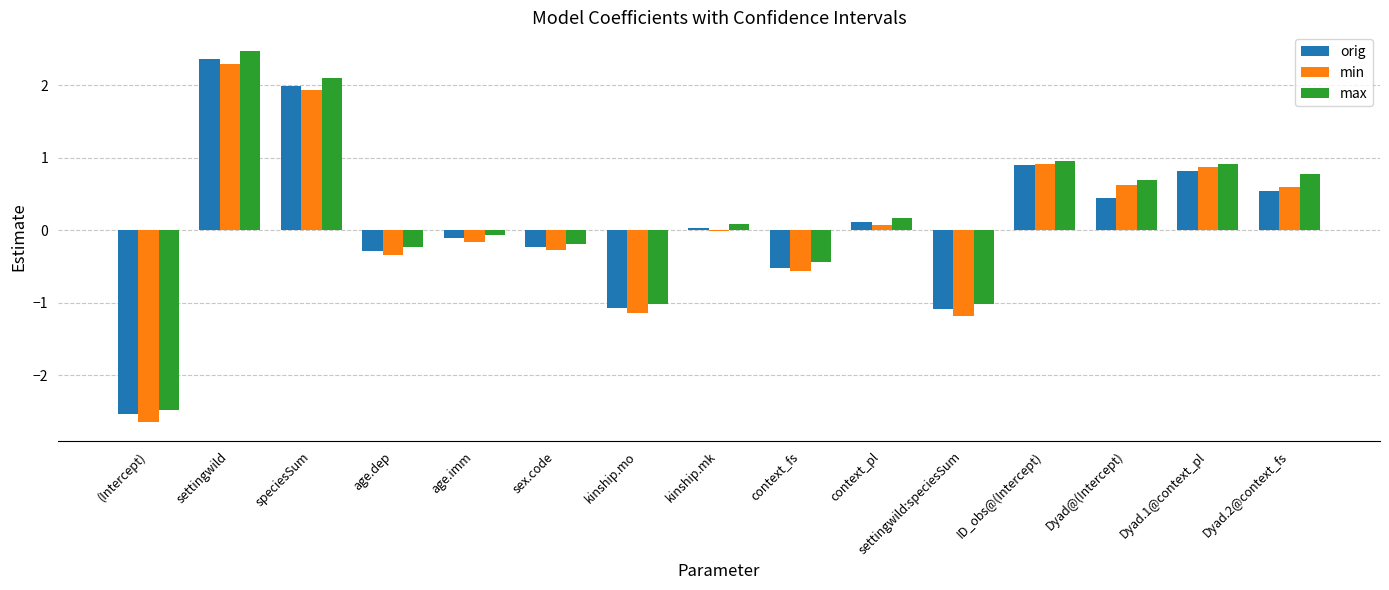

At which label does max reach its peak?

settingwild